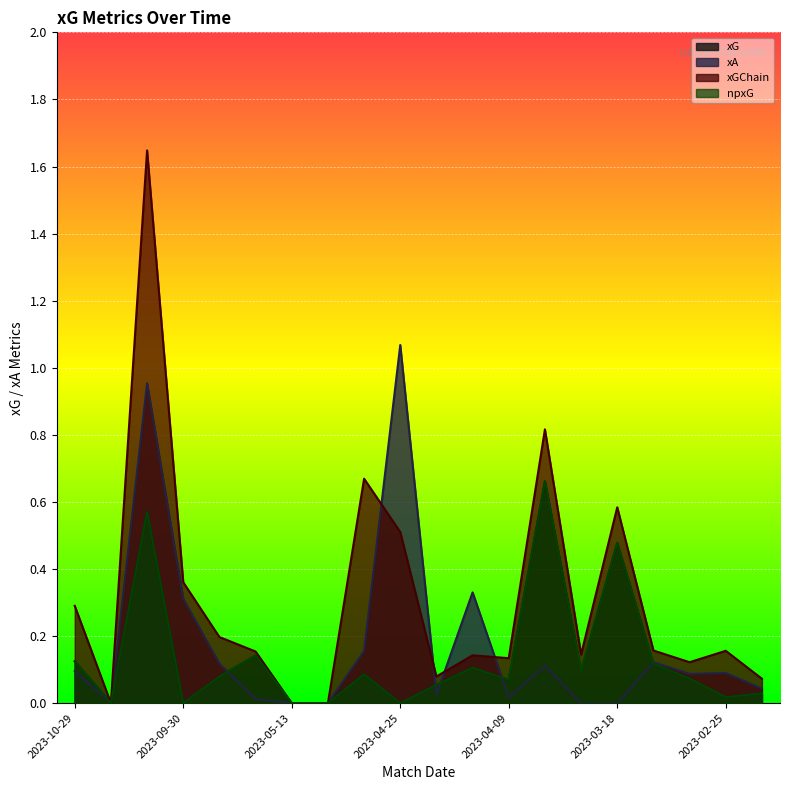

In npxG, how many points are lower than both neighbors (excluding endpoints)?

6